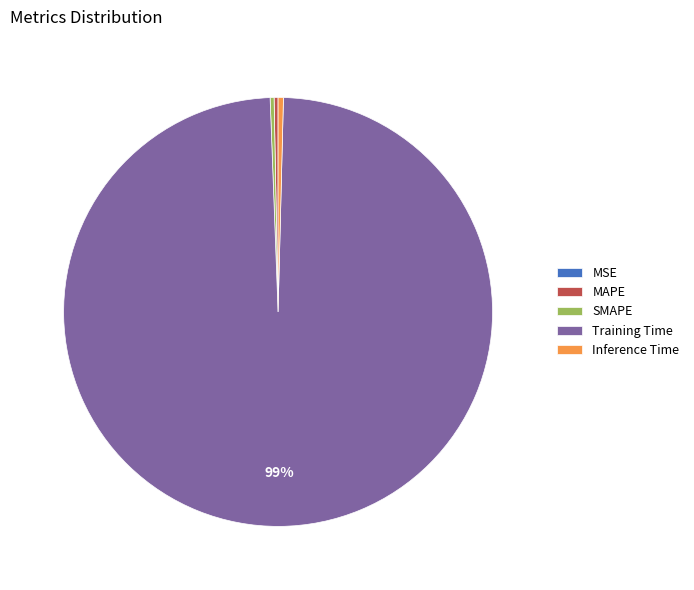

Combined, do MAPE and SMAPE account for over 50%?

No